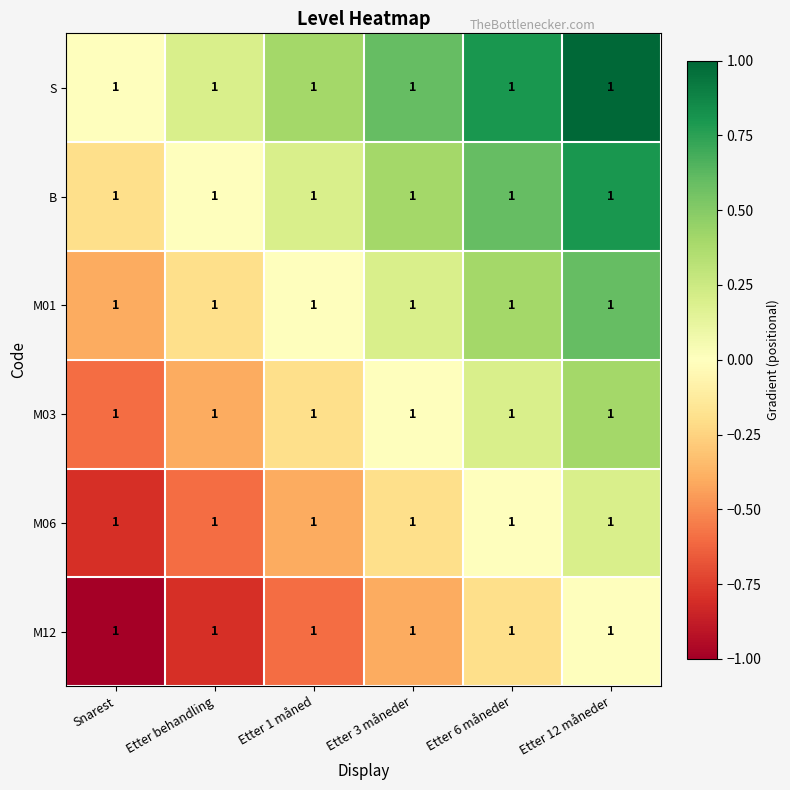

How many values in the M03 series are below 0?

3